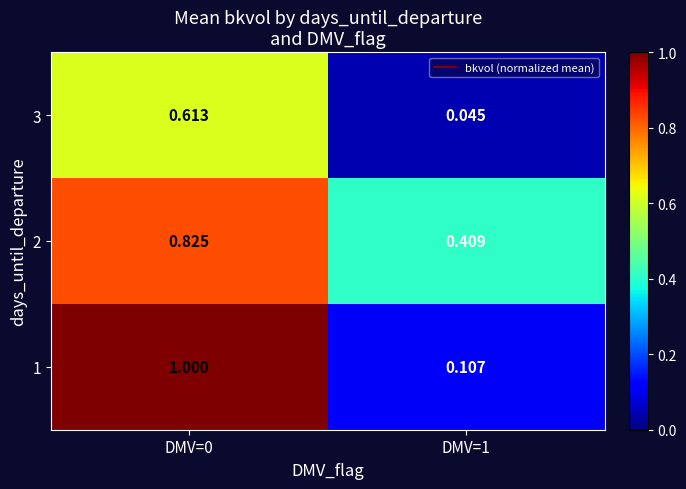

Which series changed the most between DMV=0 and DMV=1?

1